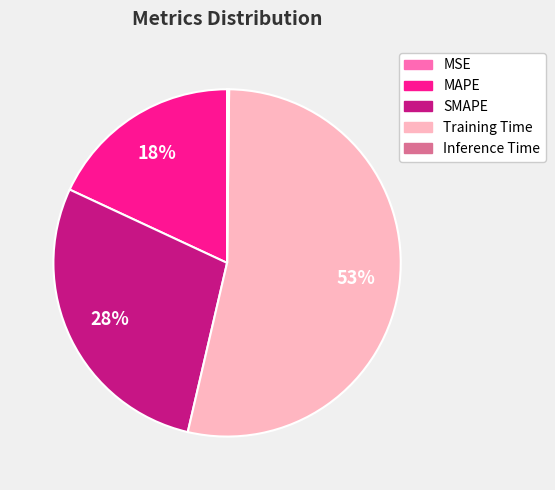

To the nearest percent, what is the average slice percentage?

20%